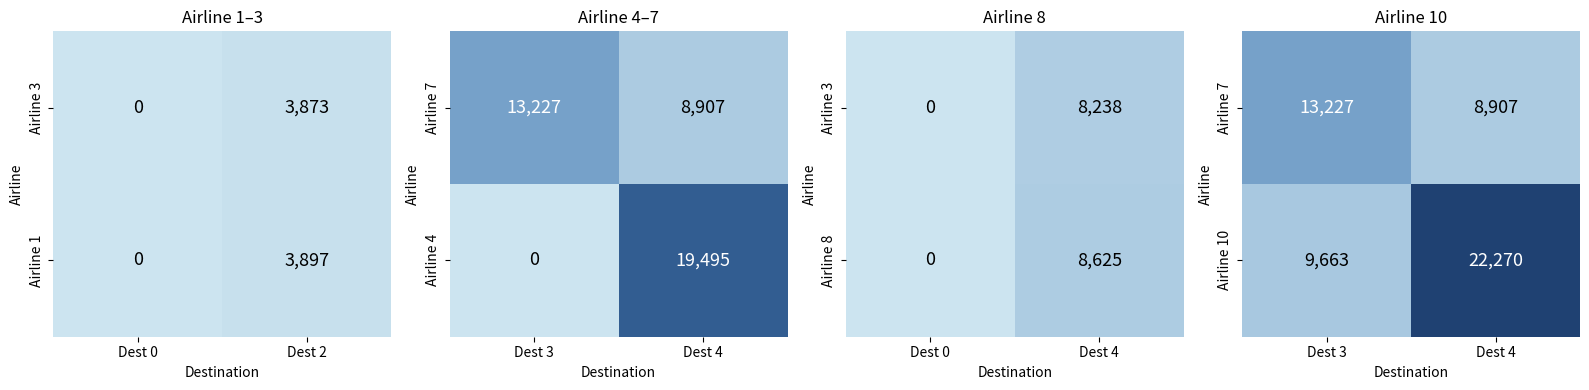

Is it true that Airline 10 equals 3158 at Dest 3?

False